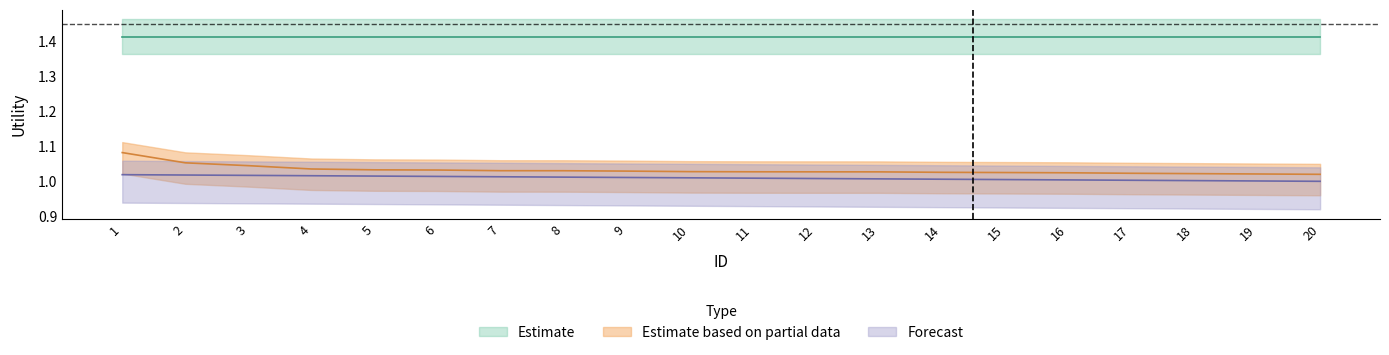

True or false: Forecast and Estimate based on partial data cross at least once.

False